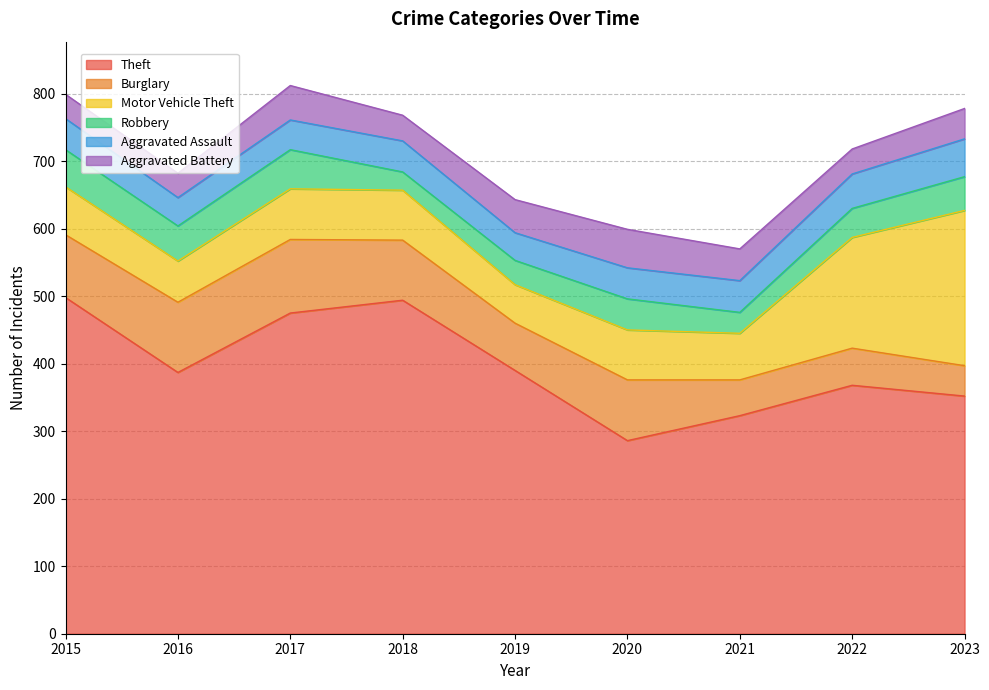

The Theft series shows 192 at 2019. True or false?

False